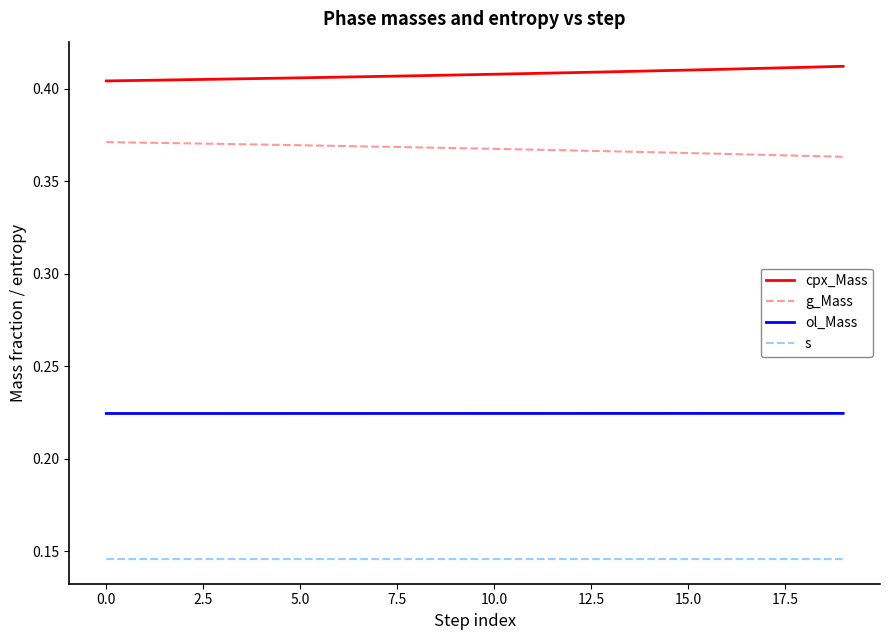

True or false: ol_Mass and g_Mass cross at least once.

False